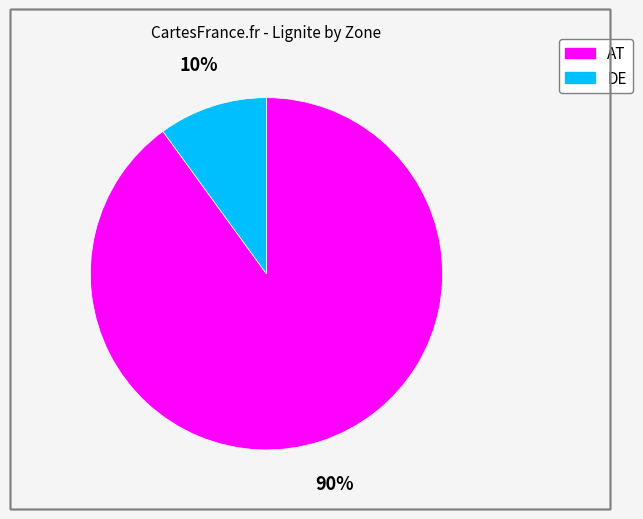

Which has a higher value, AT or DE?

AT